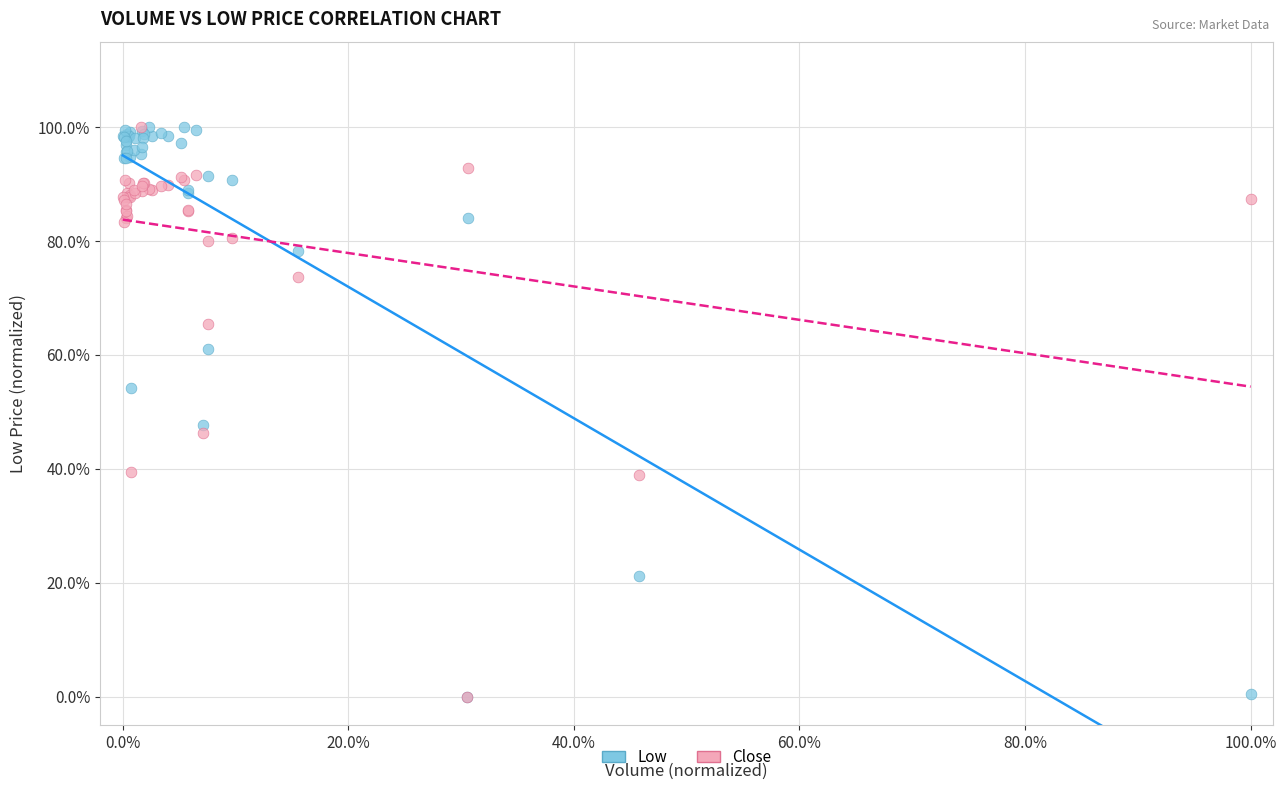

What are all the series names shown in the legend?

Low, Close